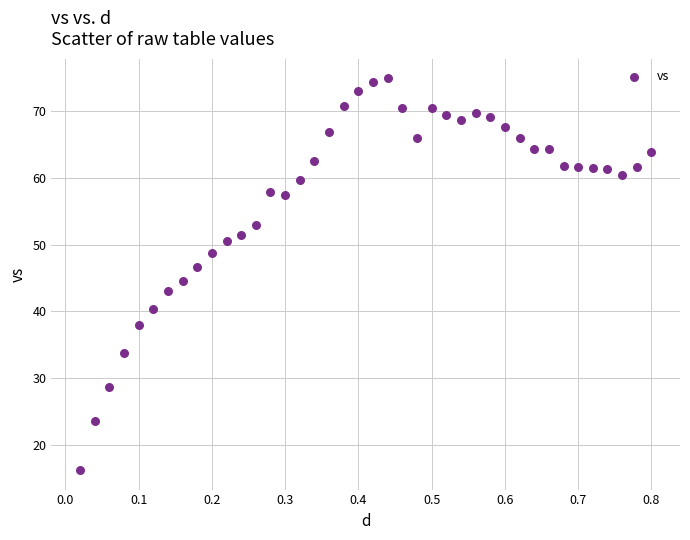

What is the range of Y values (max minus min)?

58.7